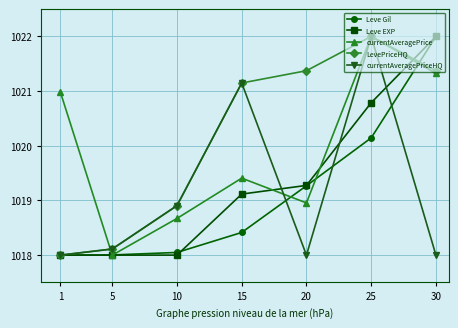

List the labels in order of currentAveragePrice value, smallest first.

5, 10, 20, 15, 1, 30, 25